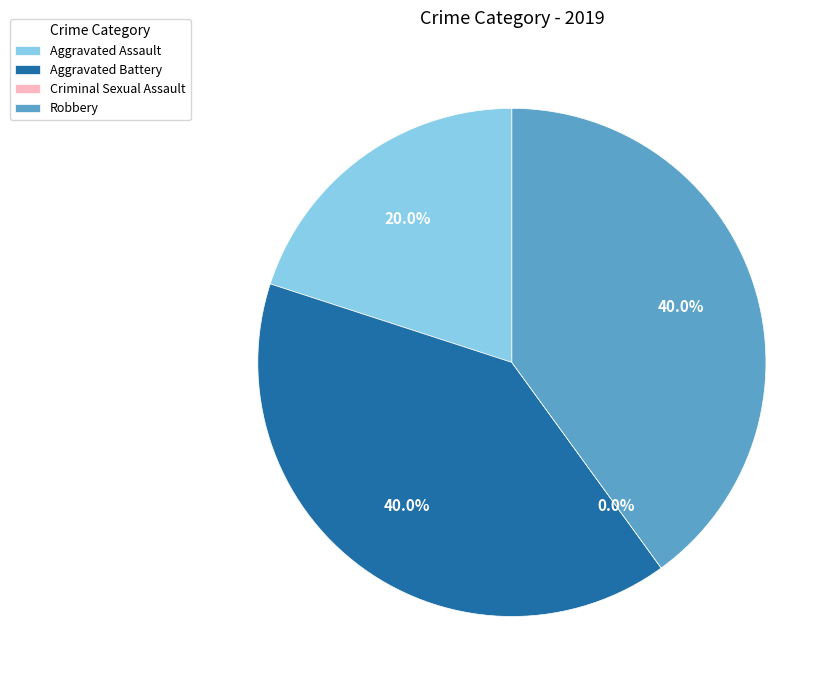

Which has a higher value, Aggravated Battery or Aggravated Assault?

Aggravated Battery